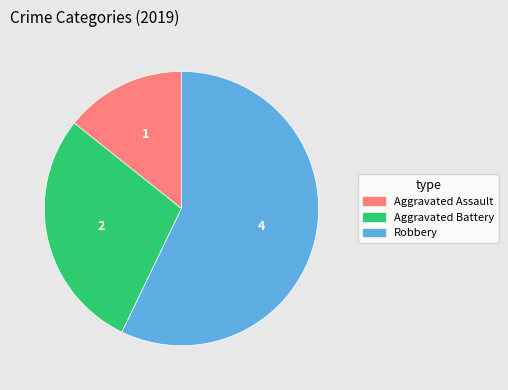

Rank the categories by value from highest to lowest.

Robbery, Aggravated Battery, Aggravated Assault